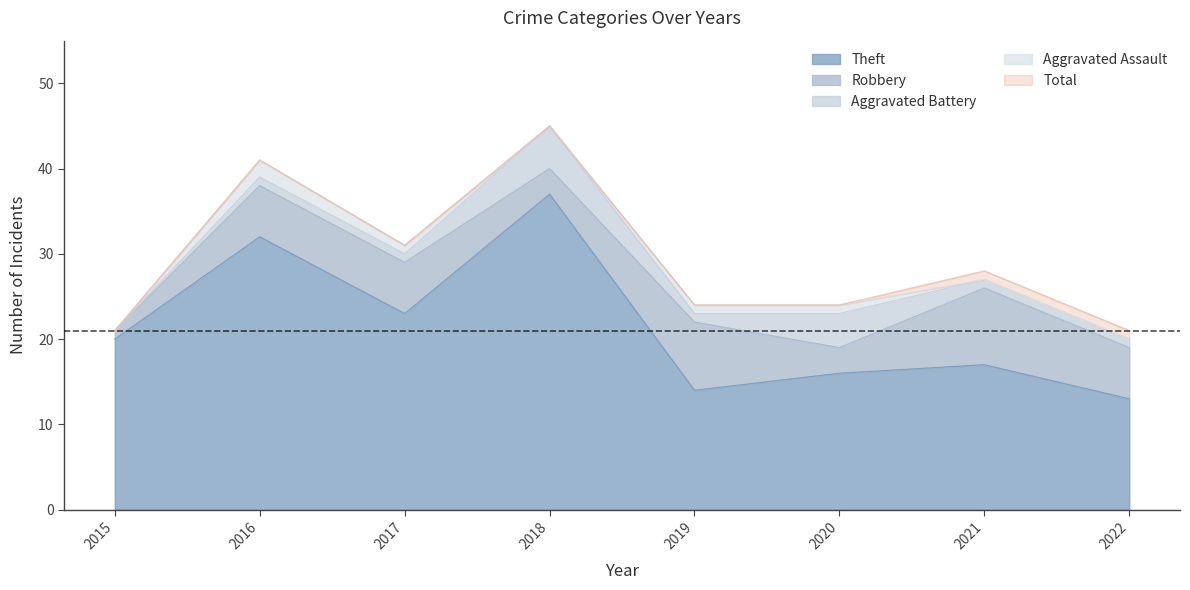

The value of Aggravated Assault at 2022 is 0. True or false?

True